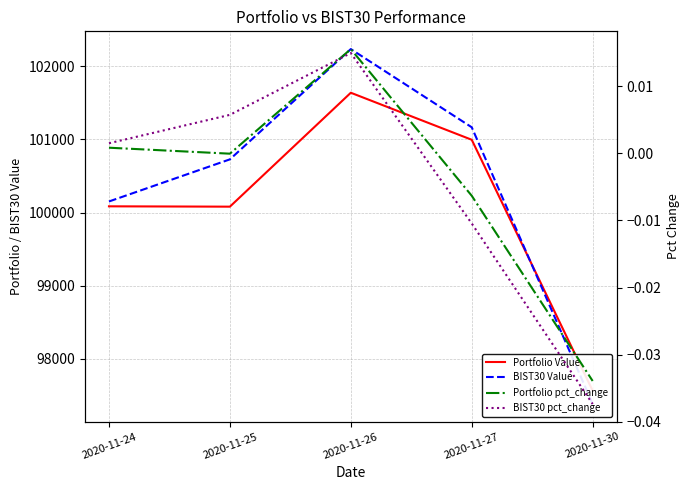

List the labels in order of Portfolio Value value, smallest first.

2020-11-30, 2020-11-25, 2020-11-24, 2020-11-27, 2020-11-26